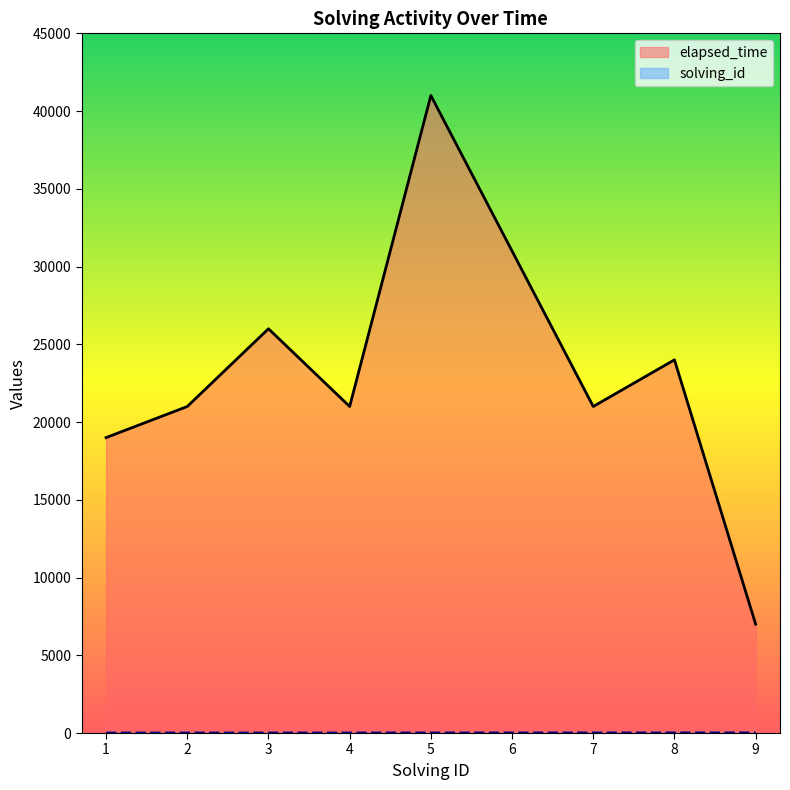

Is it true that solving_id equals 5 at 5?

True